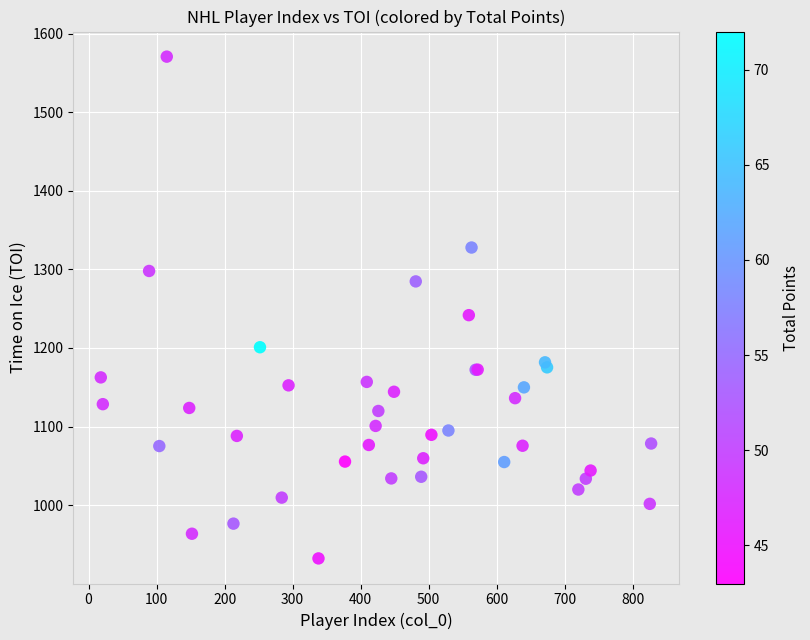

What Y value in the scatter plot is closest to 1251?

1241.8